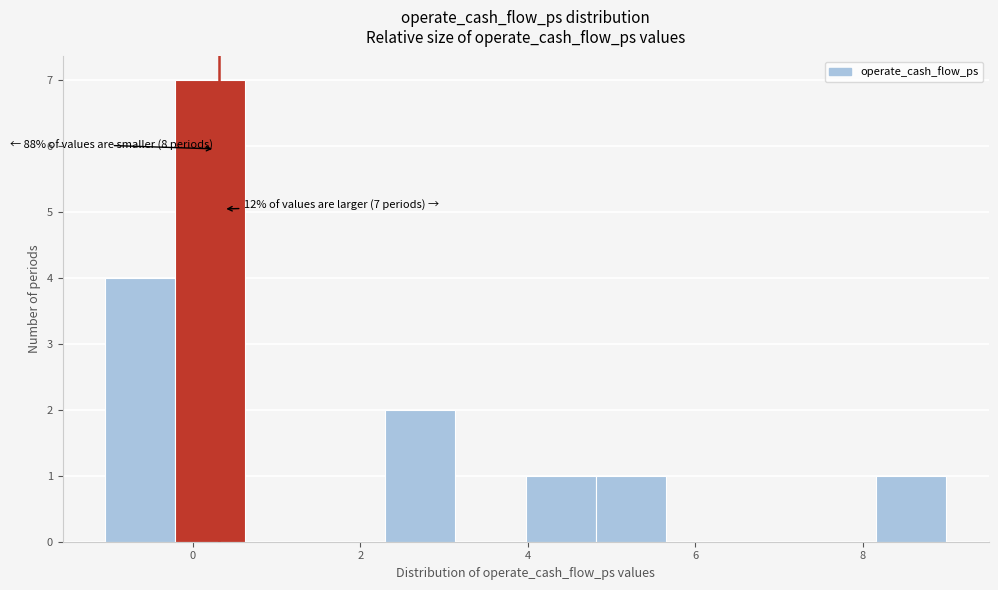

Which range on the x-axis has the tallest bar?

-0.2 to 0.6